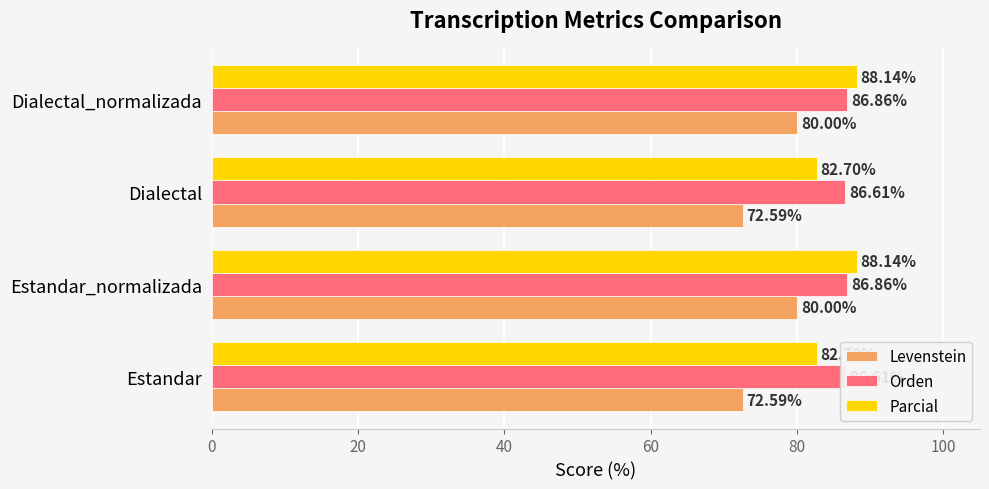

Reading left to right, what are all the values shown in this chart?

Levenstein: 72.6	80.0	72.6	80.0
Orden: 86.6	86.9	86.6	86.9
Parcial: 82.7	88.1	82.7	88.1